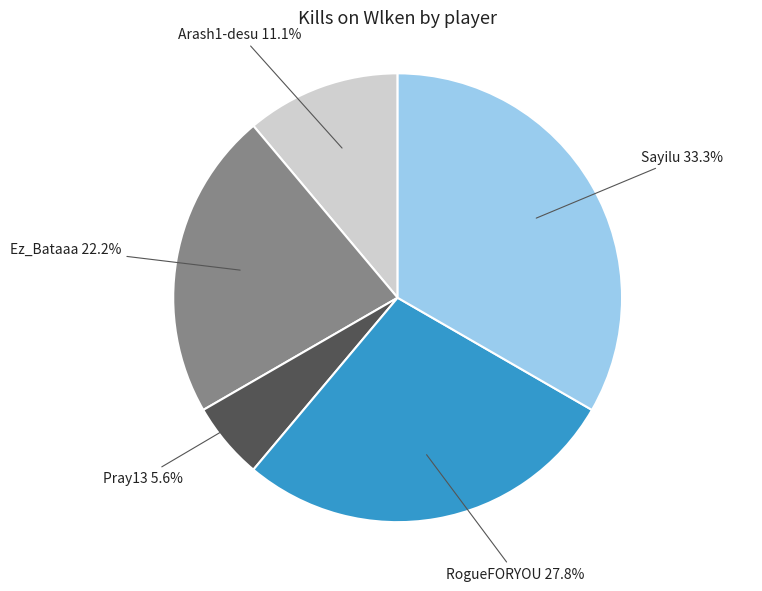

Which has a higher value, RogueFORYOU or Pray13?

RogueFORYOU